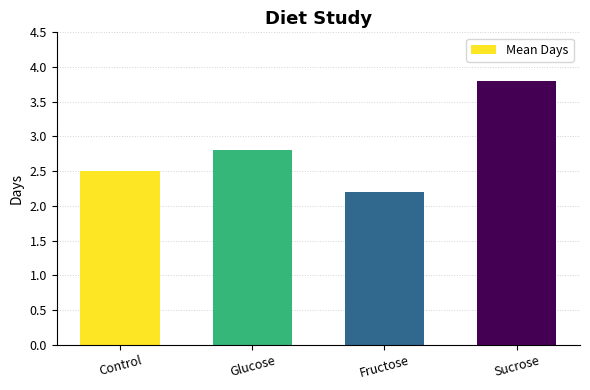

What is the smallest value displayed?

2.2